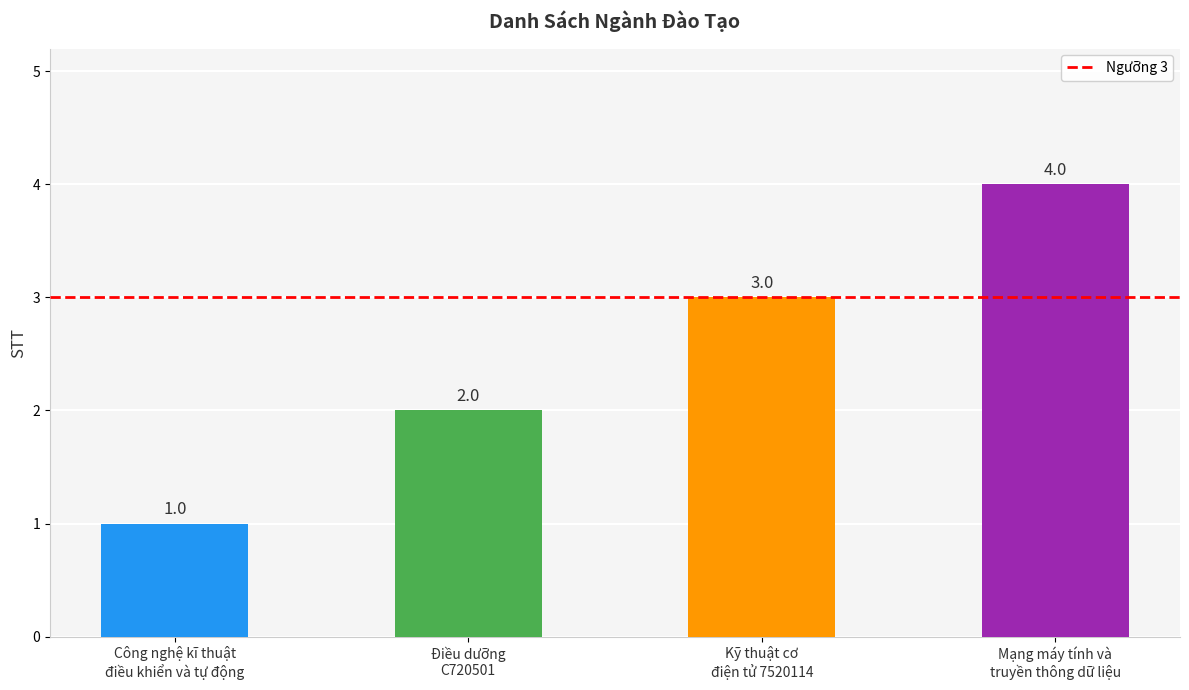

Are the bars grouped side by side (vs. stacked)?

No